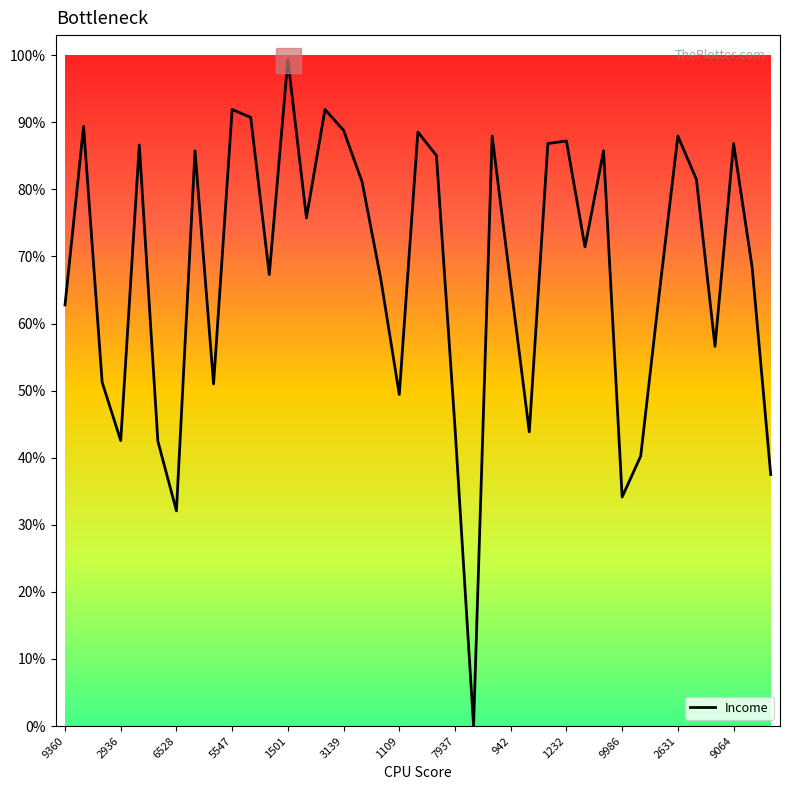

Where is the data nearest to the value 49?

1109